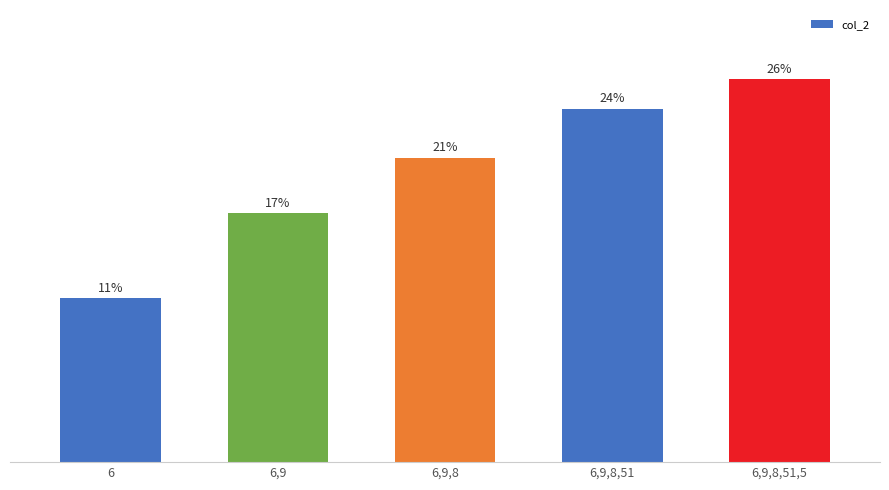

The value at 6,9,8,51,5 is 12.4. True or false?

False